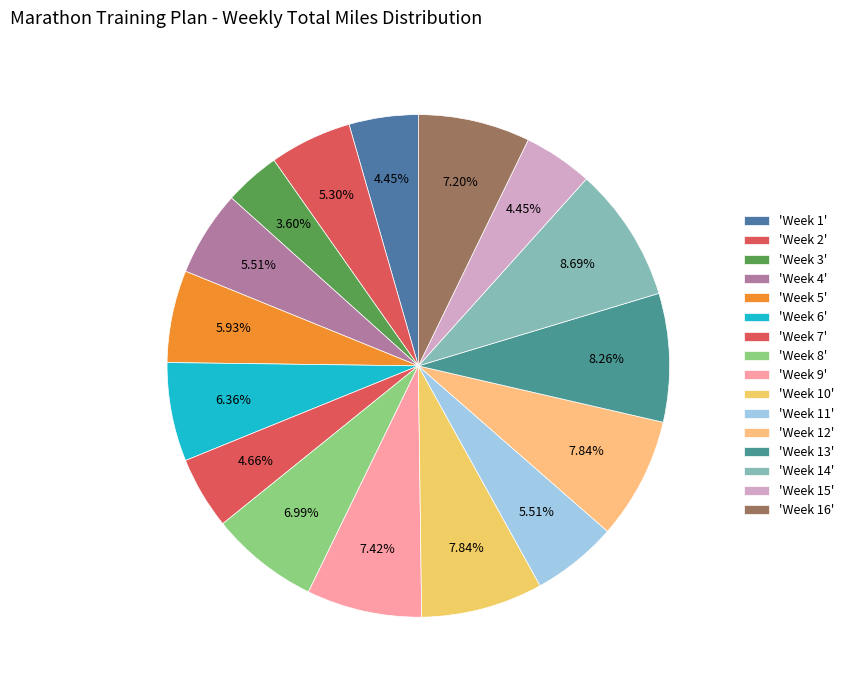

How many segments does this pie chart have?

16